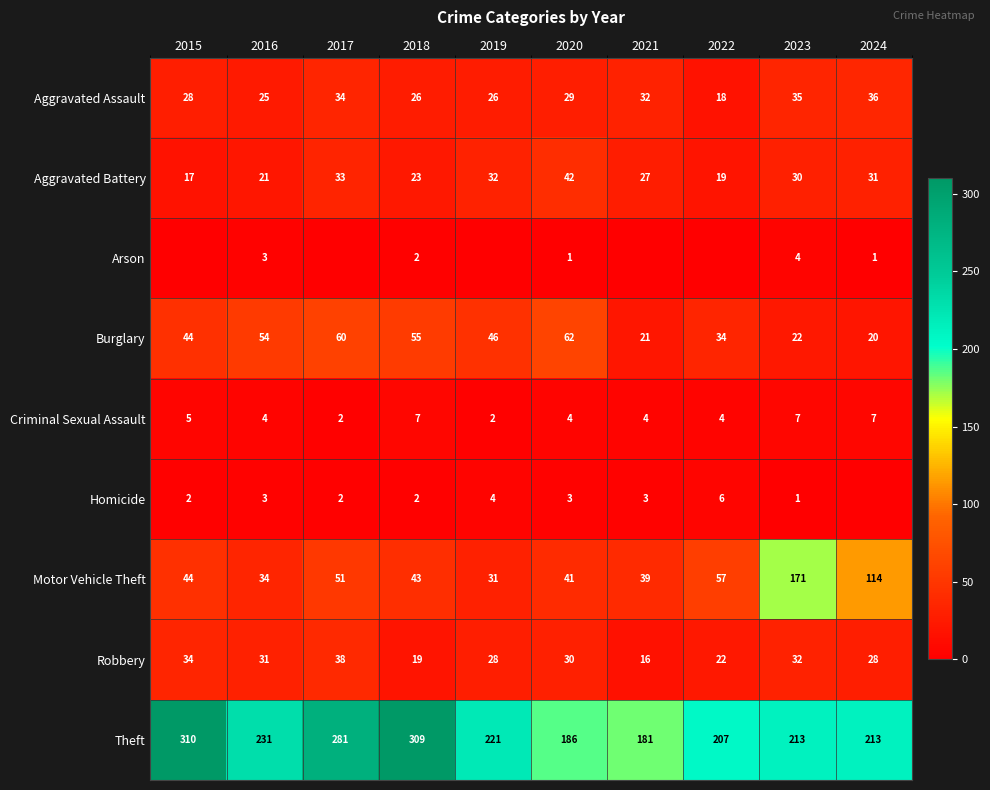

At which category does the chart reach its minimum across all series?

2015